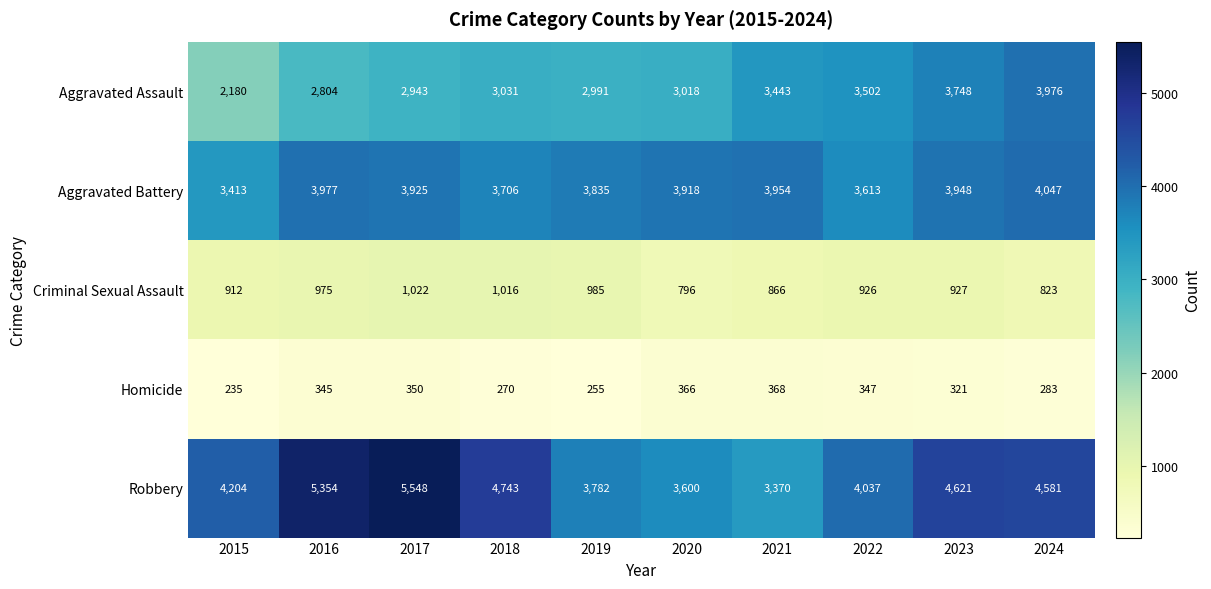

Which series changed the most between 2016 and 2024?

Aggravated Assault